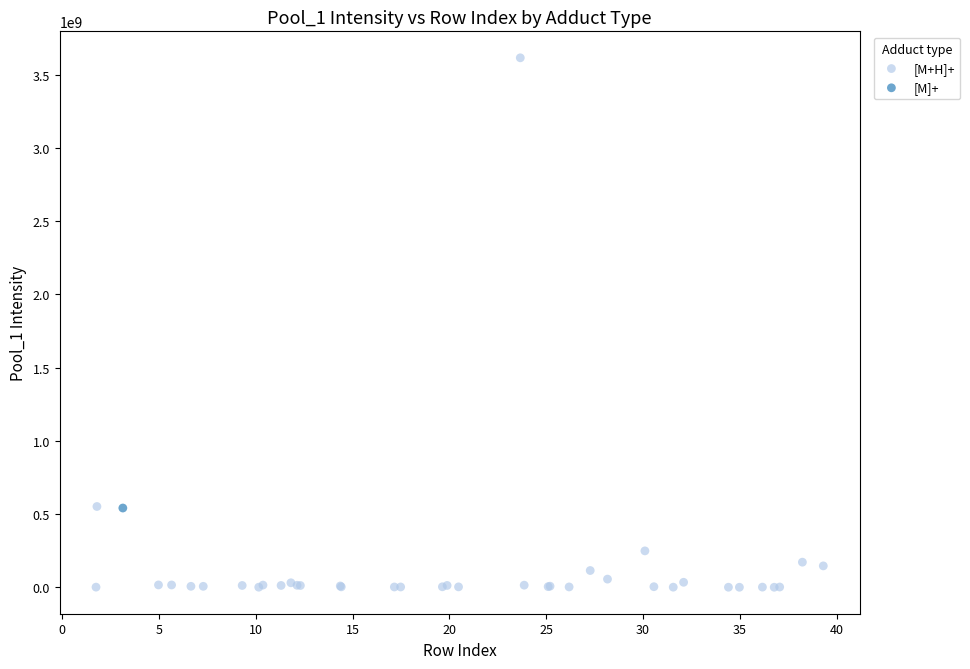

What are all the series names shown in the legend?

[M+H]+, [M]+